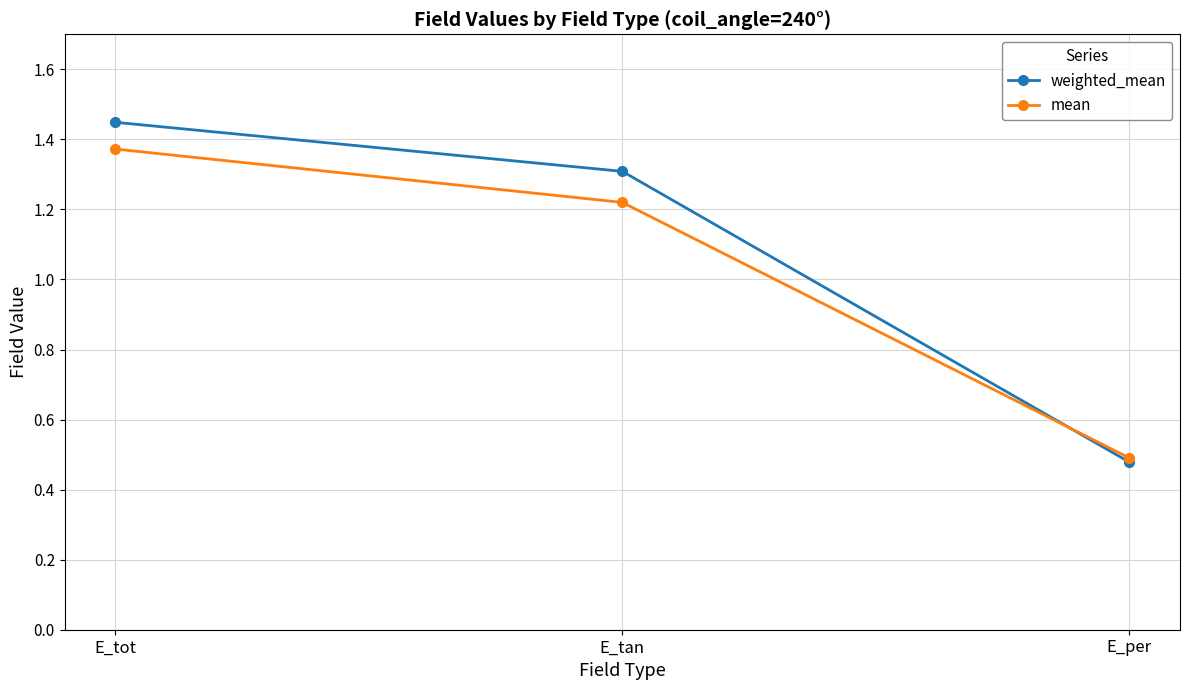

At how many categories does at least one series exceed 0?

3